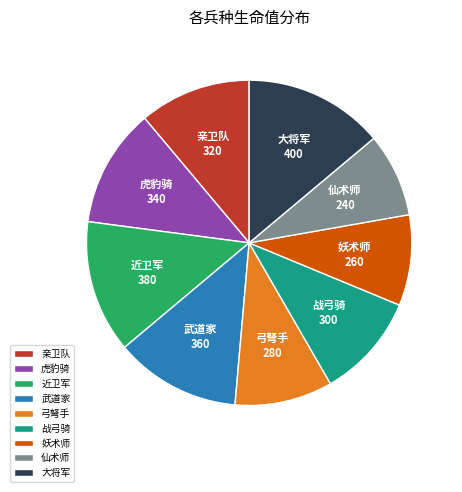

Between 仙术师 and 大将军, which is larger?

大将军